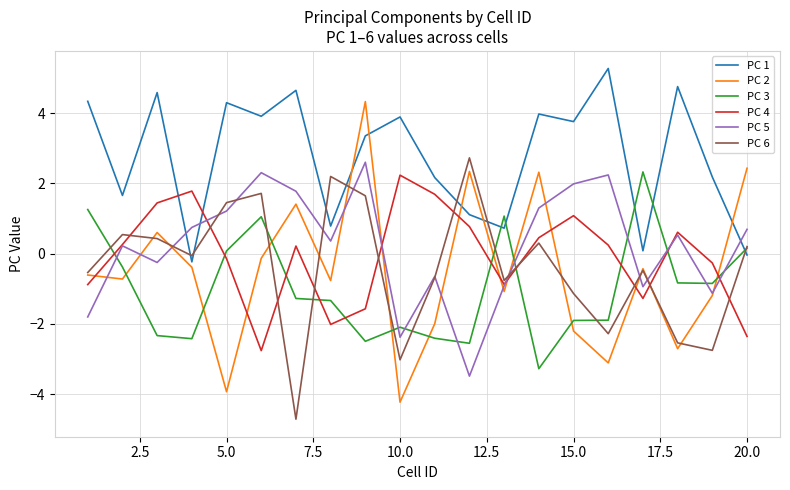

What is the minimum value shown in the chart?

-4.7